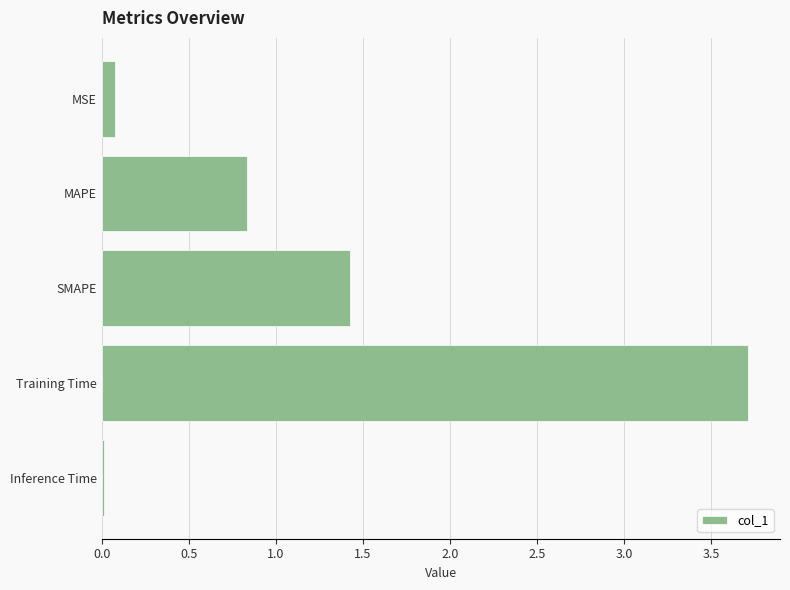

What is the change in value from MAPE to Training Time?

+2.9